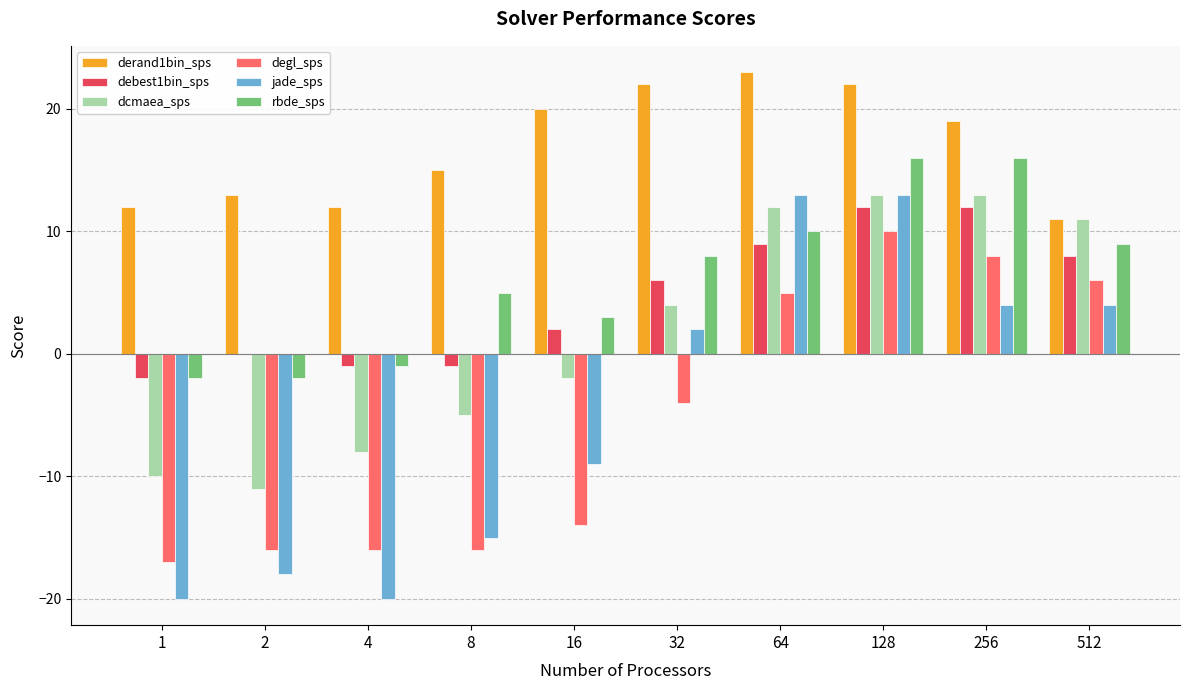

What is the total value across all series at 8?

-17